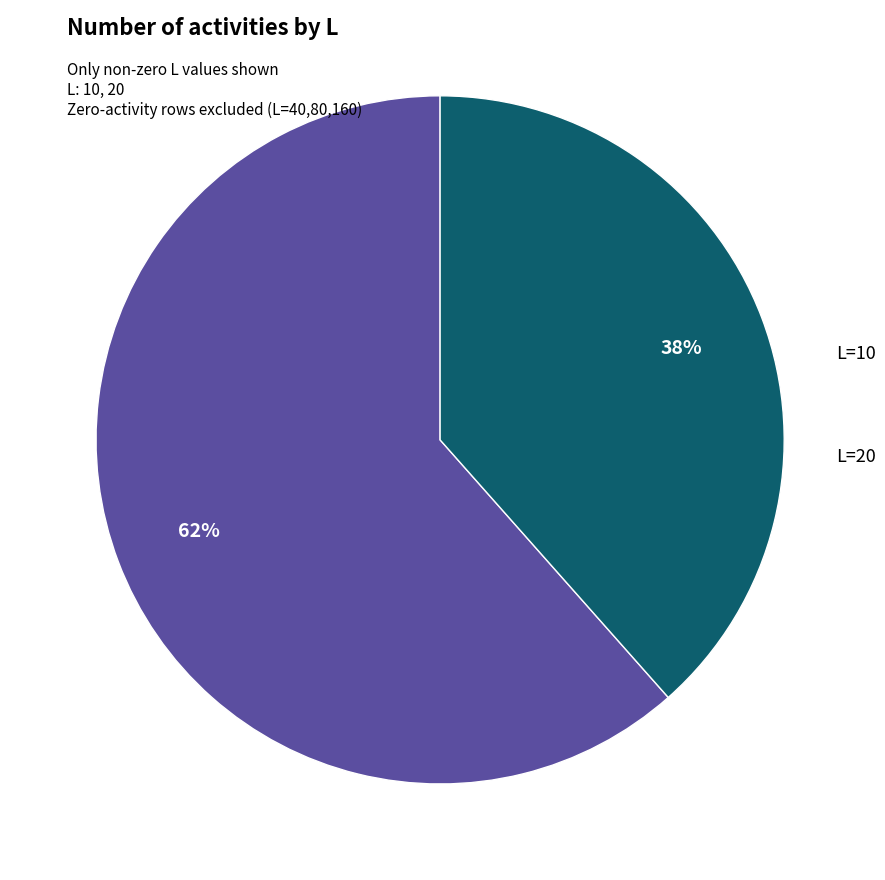

How many segments does this pie chart have?

2